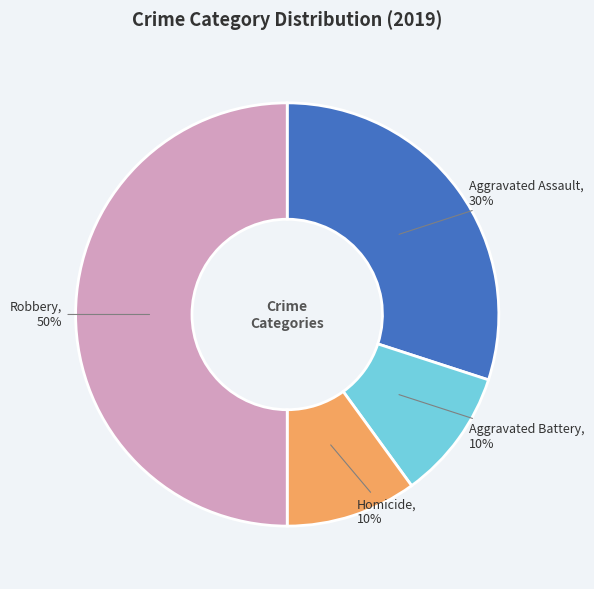

To the nearest percent, what is the average slice percentage?

25%